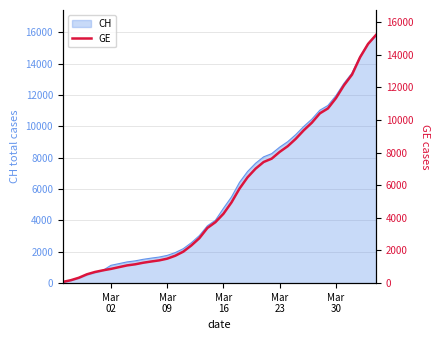

What position from the right is Mar 16?

20